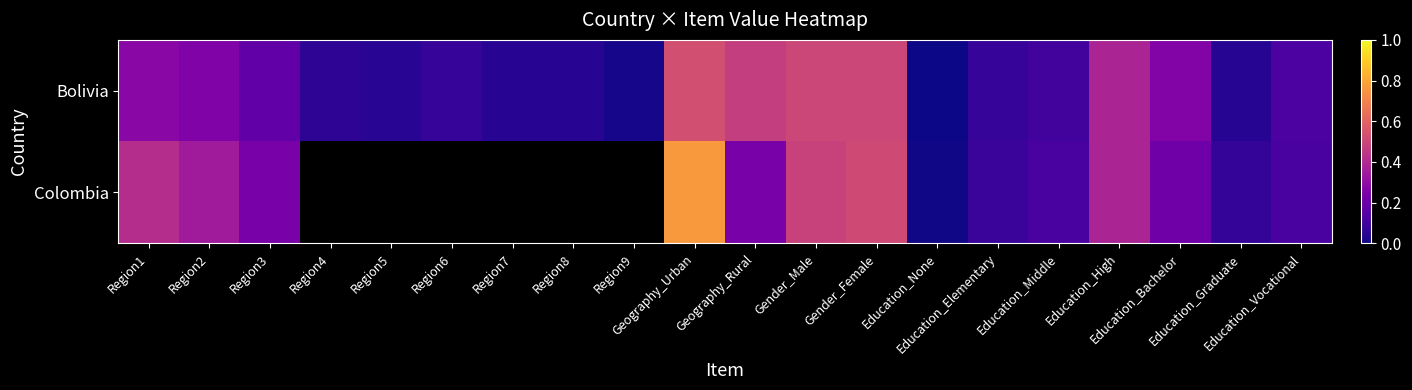

At how many categories does at least one series exceed 0?

20